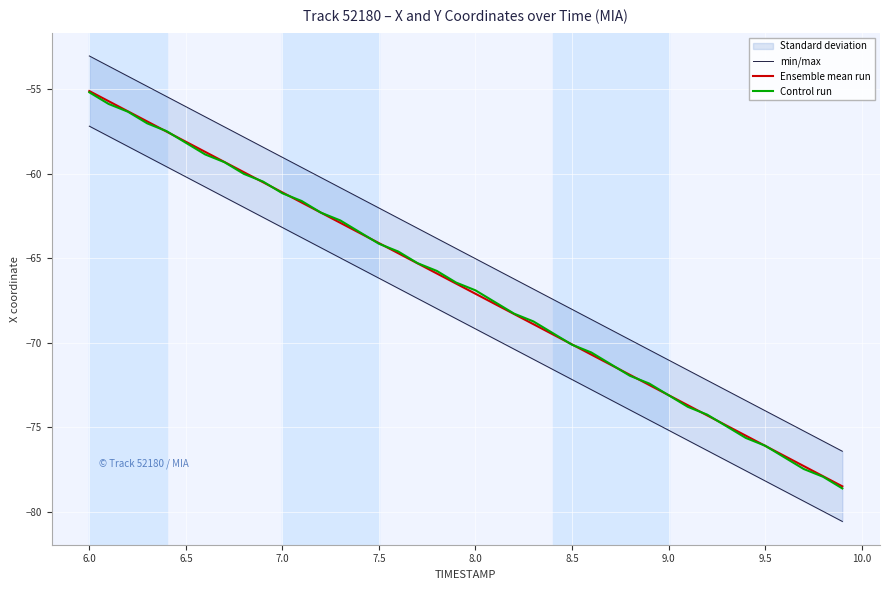

How many values in the Ensemble mean run series exceed -66?

19